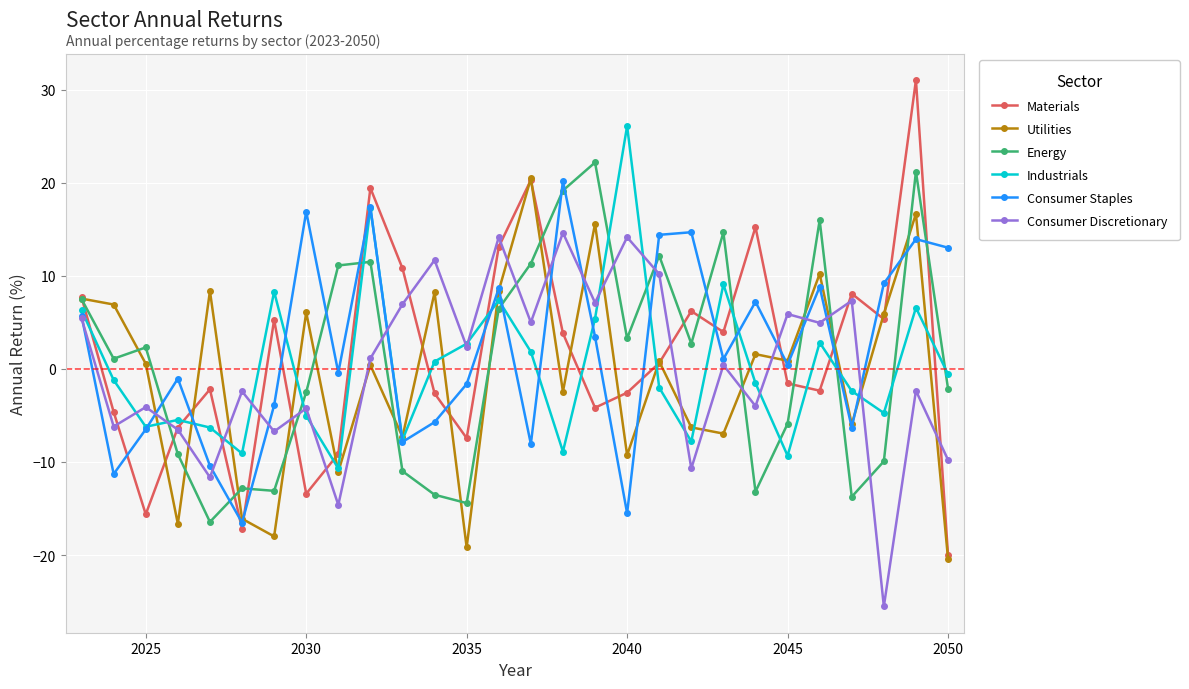

What is the difference between the second highest and minimum values in the Materials series?

40.3